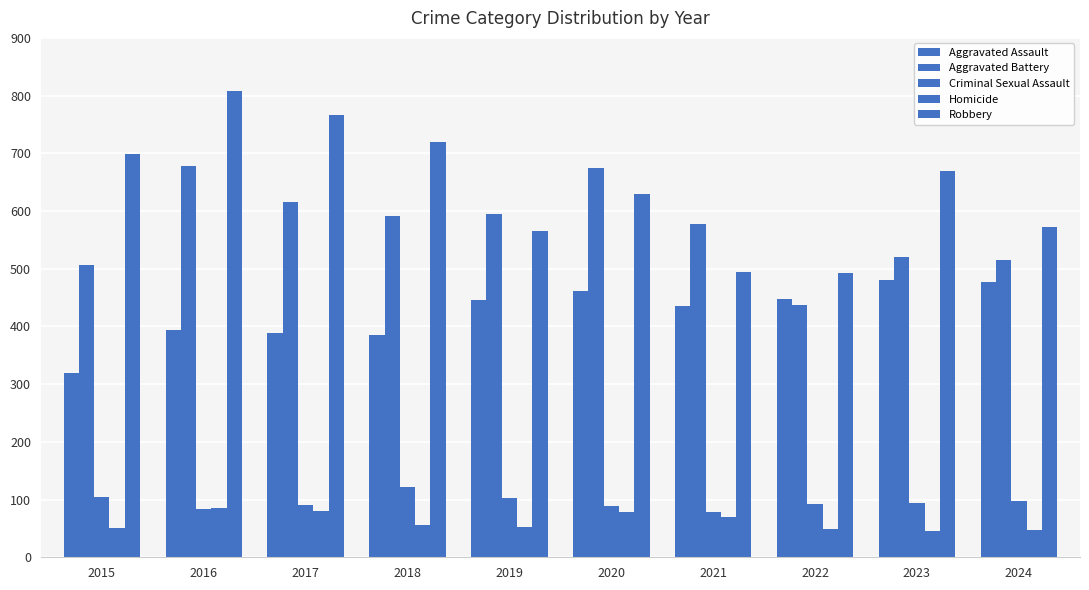

How many bars are there in each group?

5